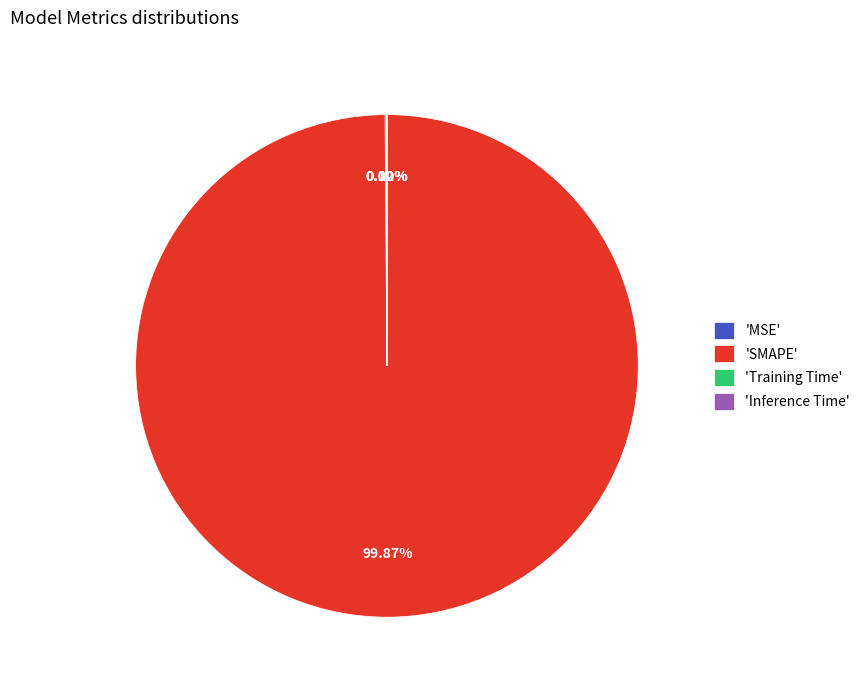

Does any single category account for the majority?

Yes